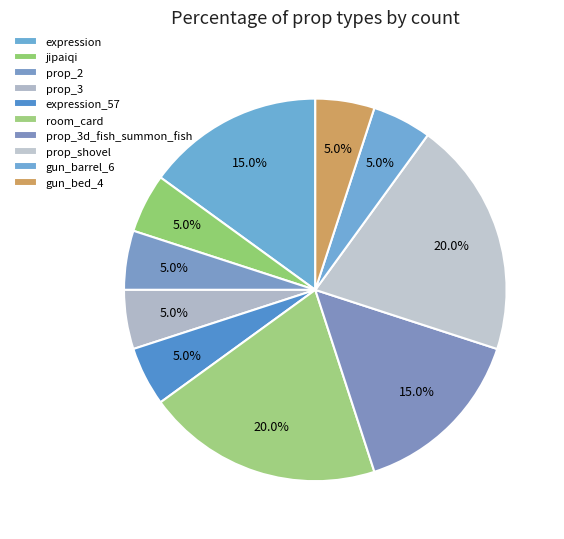

The prop_3 slice represents 13% of the pie. True or false?

False